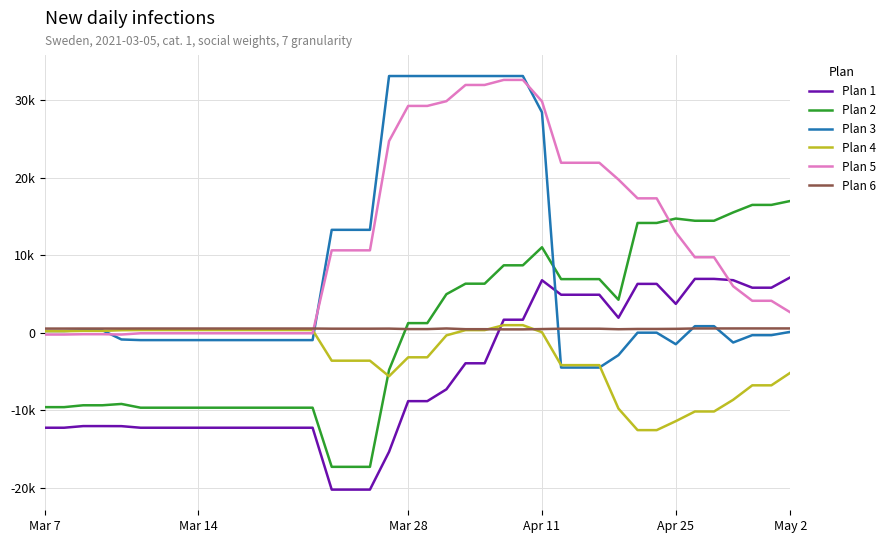

What is the average value of the Plan 5 series?

11781